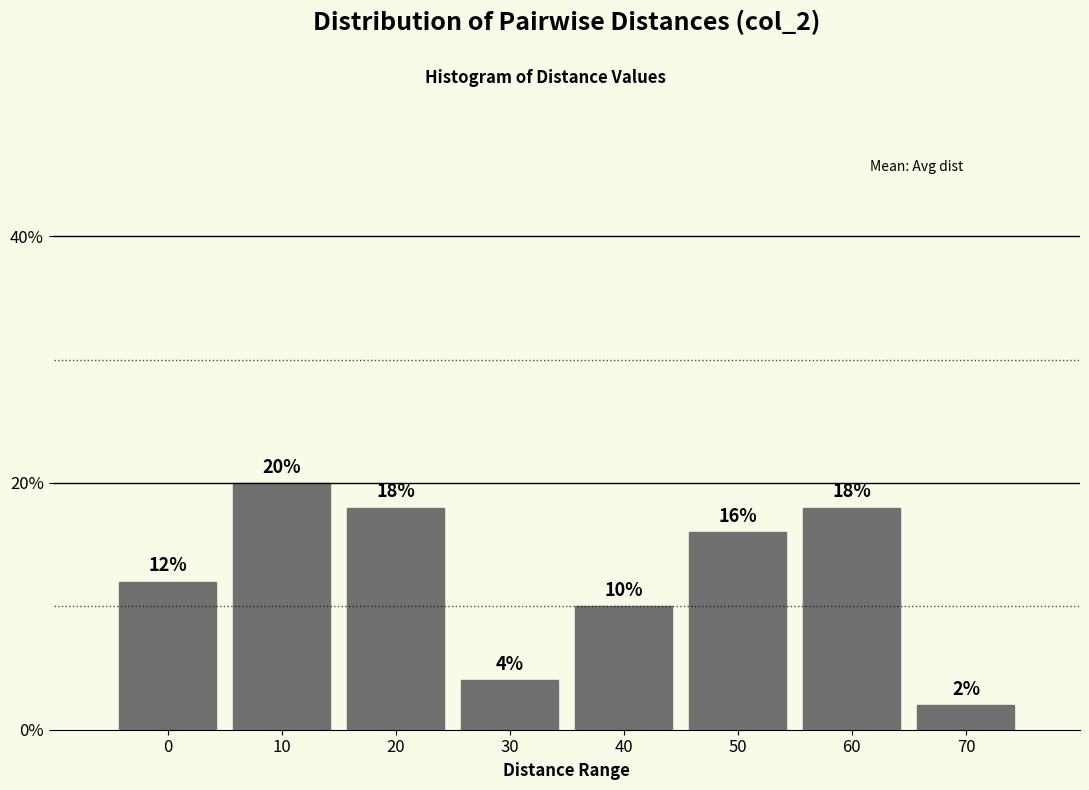

Reading left to right, transcribe all the data shown in this chart.

0=12	10=20	20=18	30=4	40=10	50=16	60=18	70=2